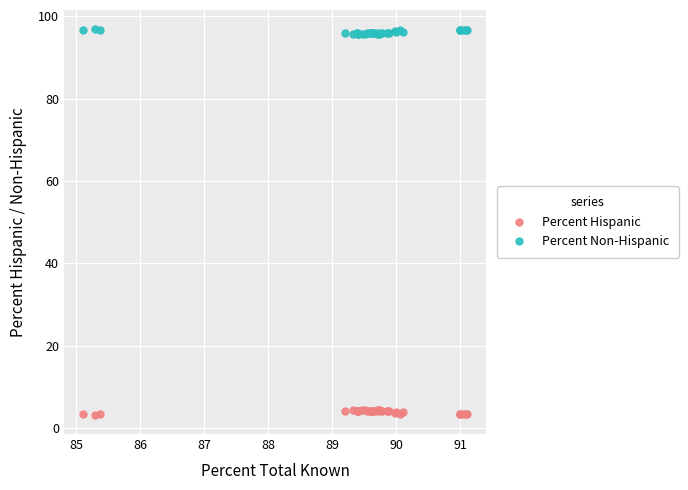

What is the X range (max minus min) for the scatter plot?

6.0